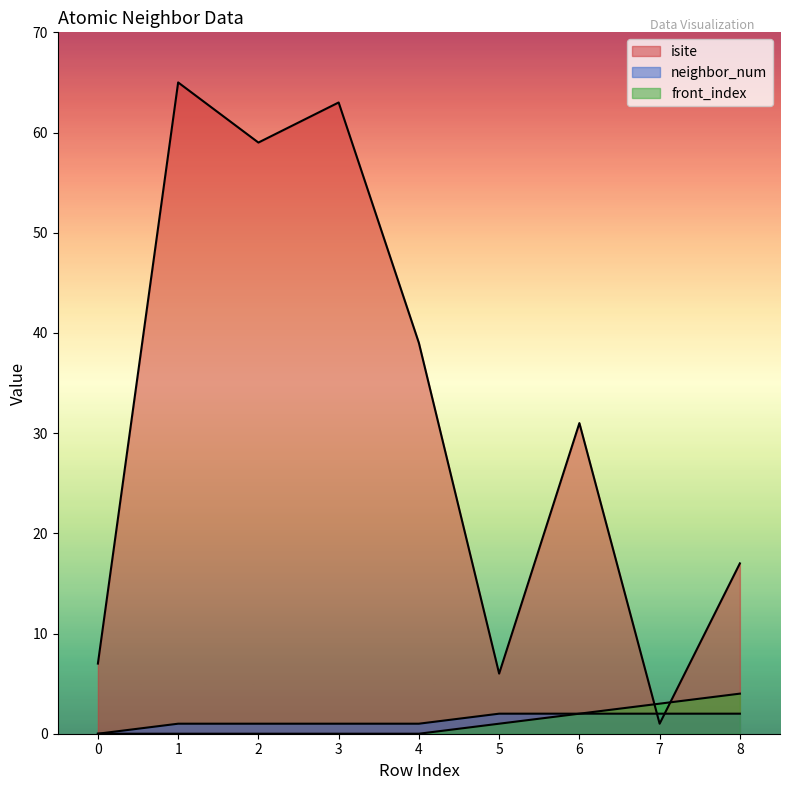

How many interior local peaks does the isite series have?

3